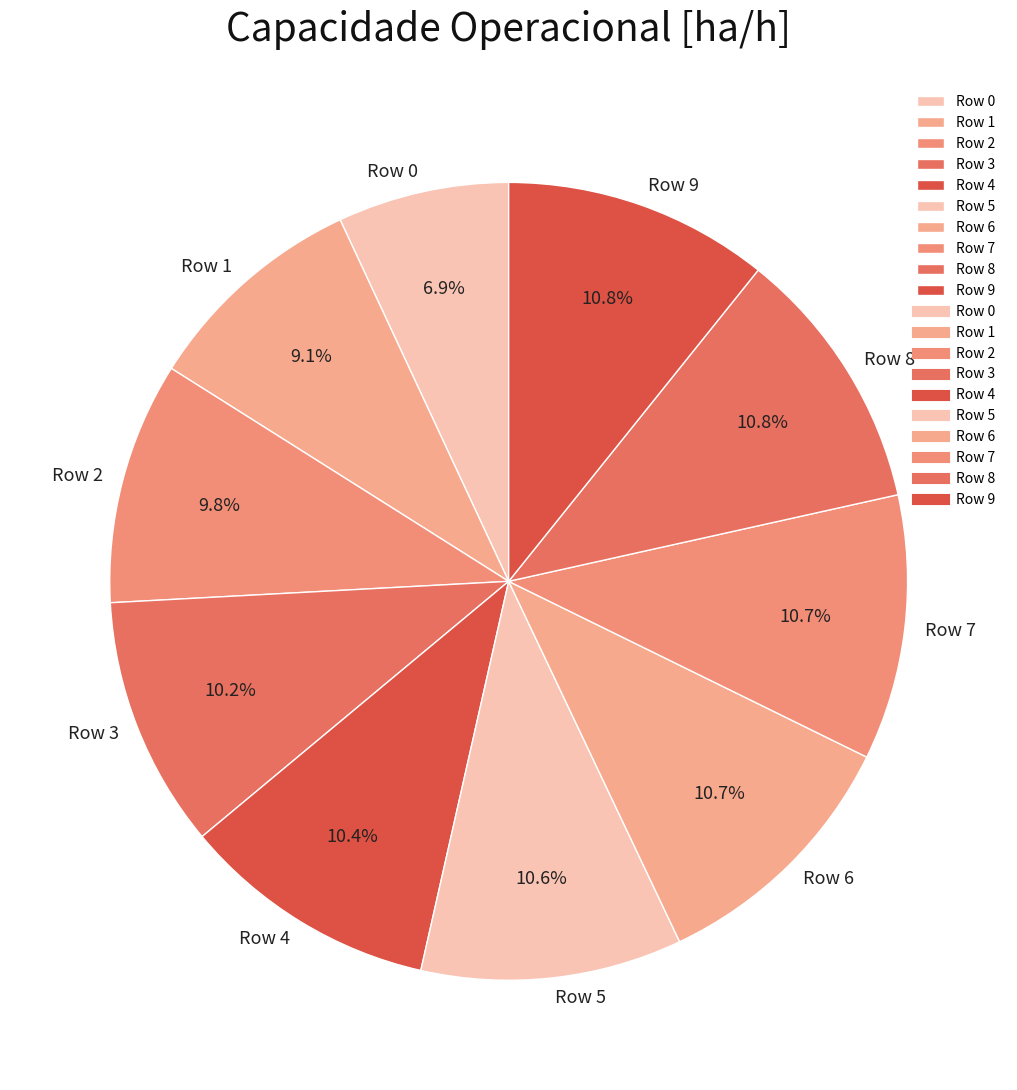

Count the number of slices in the pie.

10